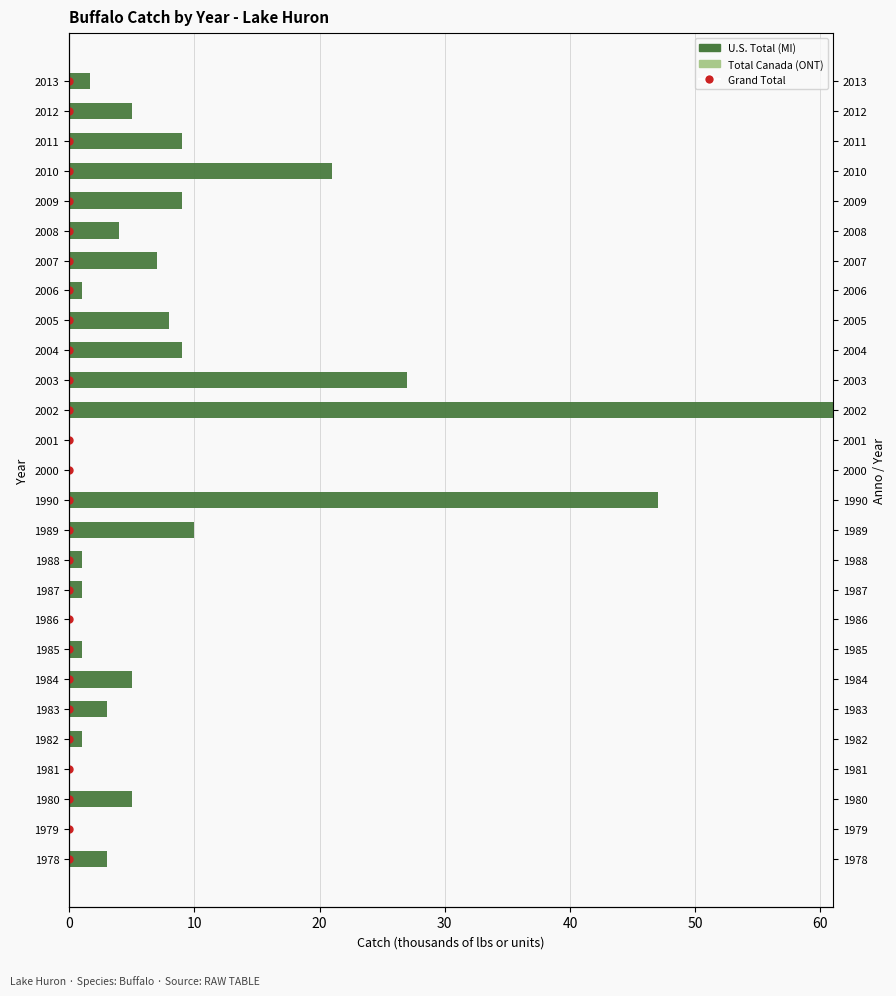

What is the value of the Total Canada (ONT) bar at the 6th from the left?

0.6